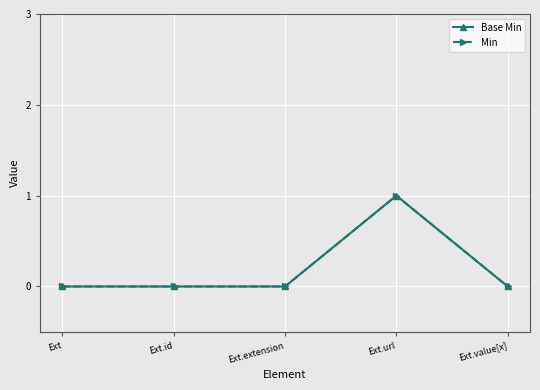

True or false: Base Min and Min cross at least once.

False